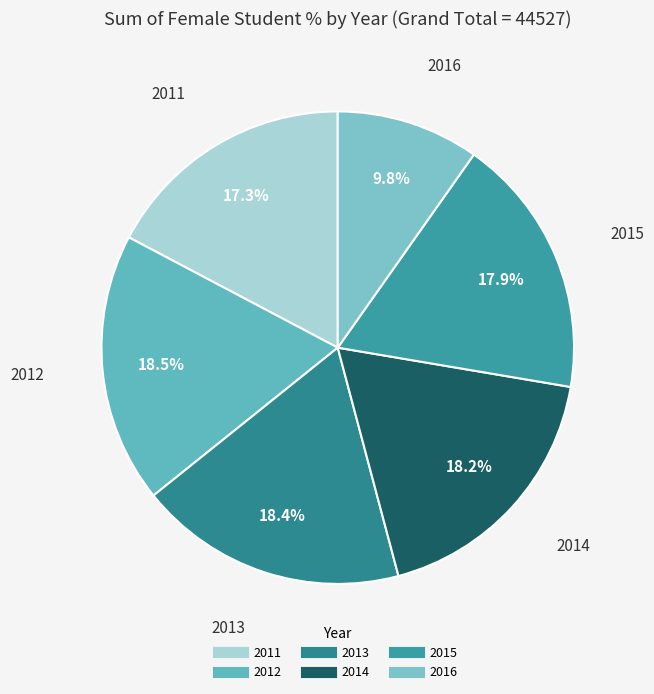

Which slice is the smallest?

2016